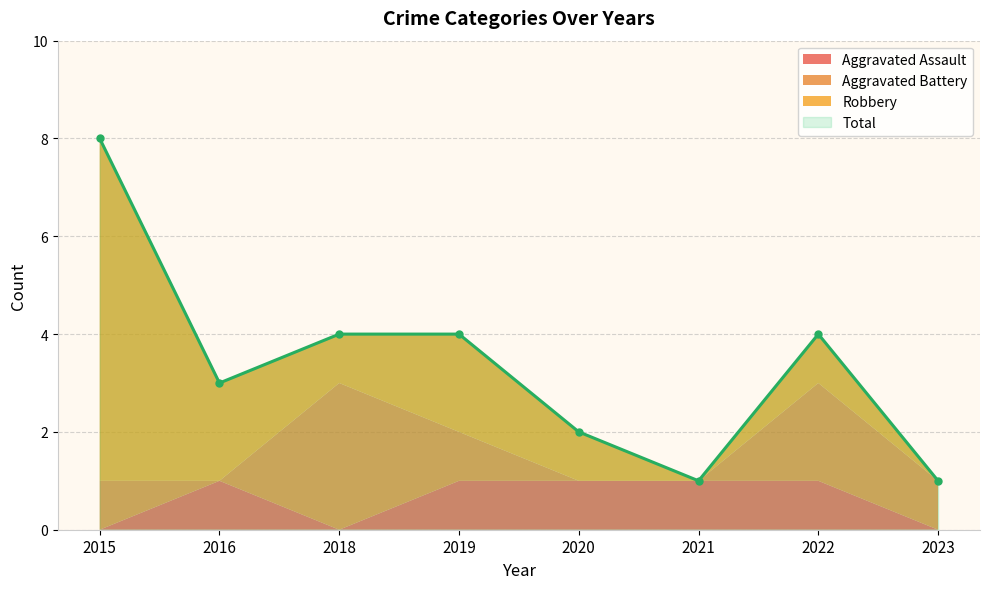

Reading right to left, extract all data points from this chart.

Aggravated Assault: 2023=0	2022=1	2021=1	2020=1	2019=1	2018=0	2016=1	2015=0
Aggravated Battery: 2023=1	2022=2	2021=0	2020=0	2019=1	2018=3	2016=0	2015=1
Robbery: 2023=0	2022=1	2021=0	2020=1	2019=2	2018=1	2016=2	2015=7
Total: 2023=1	2022=4	2021=1	2020=2	2019=4	2018=4	2016=3	2015=8